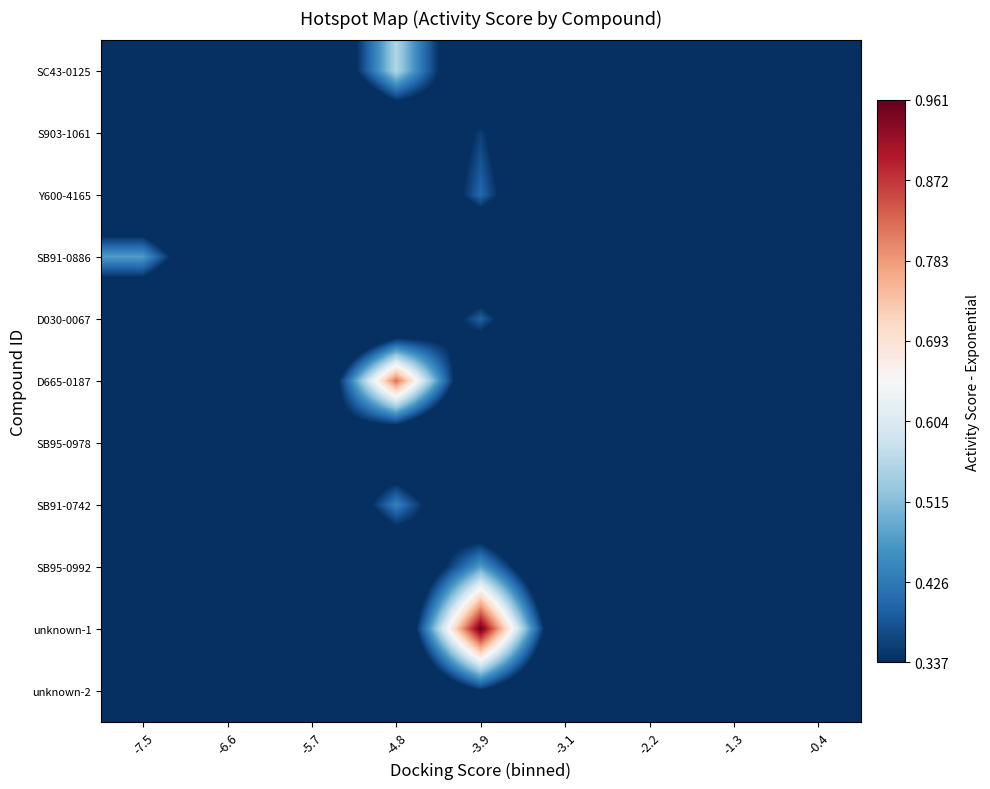

Reading right to left, what are all the values shown in this chart?

SC43-0125: -0.4=0.0	-1.3=0.0	-2.2=0.0	-3.1=0.1	-3.9=0.1	-4.8=0.6	-5.7=0.1	-6.6=0.0	-7.5=0.0
S903-1061: -0.4=0.0	-1.3=0.0	-2.2=0.0	-3.1=0.1	-3.9=0.4	-4.8=0.1	-5.7=0.1	-6.6=0.0	-7.5=0.0
Y600-4165: -0.4=0.0	-1.3=0.0	-2.2=0.0	-3.1=0.1	-3.9=0.4	-4.8=0.1	-5.7=0.0	-6.6=0.0	-7.5=0.1
SB91-0886: -0.4=0.0	-1.3=0.0	-2.2=0.0	-3.1=0.1	-3.9=0.1	-4.8=0.1	-5.7=0.1	-6.6=0.1	-7.5=0.5
D030-0067: -0.4=0.0	-1.3=0.0	-2.2=0.0	-3.1=0.1	-3.9=0.4	-4.8=0.1	-5.7=0.1	-6.6=0.1	-7.5=0.1
D665-0187: -0.4=0.0	-1.3=0.0	-2.2=0.0	-3.1=0.1	-3.9=0.1	-4.8=0.8	-5.7=0.1	-6.6=0.1	-7.5=0.0
SB95-0978: -0.4=0.0	-1.3=0.0	-2.2=0.0	-3.1=0.0	-3.9=0.1	-4.8=0.1	-5.7=0.3	-6.6=0.1	-7.5=0.0
SB91-0742: -0.4=0.0	-1.3=0.0	-2.2=0.0	-3.1=0.1	-3.9=0.1	-4.8=0.4	-5.7=0.1	-6.6=0.0	-7.5=0.0
SB95-0992: -0.4=0.0	-1.3=0.0	-2.2=0.0	-3.1=0.1	-3.9=0.5	-4.8=0.1	-5.7=0.1	-6.6=0.0	-7.5=0.0
unknown-1: -0.4=0.0	-1.3=0.0	-2.2=0.0	-3.1=0.1	-3.9=1.0	-4.8=0.1	-5.7=0.1	-6.6=0.0	-7.5=0.0
unknown-2: -0.4=0.0	-1.3=0.0	-2.2=0.0	-3.1=0.1	-3.9=0.3	-4.8=0.1	-5.7=0.0	-6.6=0.0	-7.5=0.0